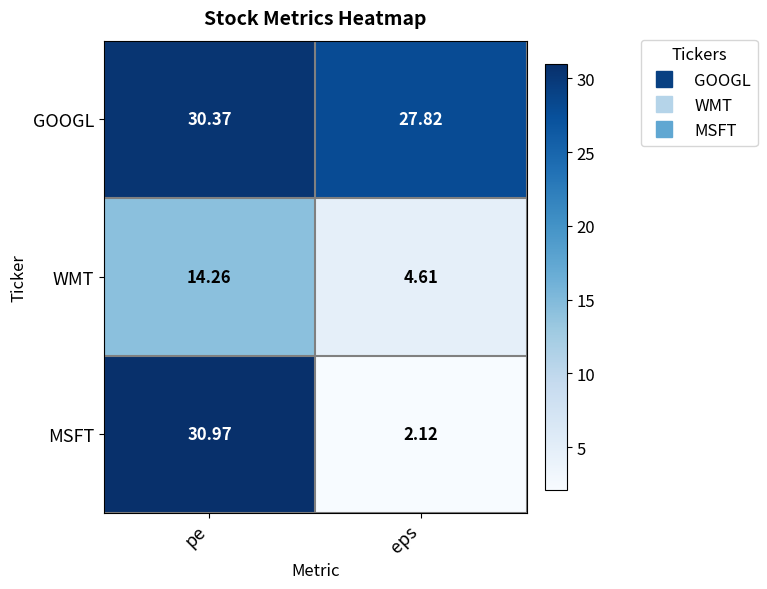

Which series has the largest total across all categories?

GOOGL